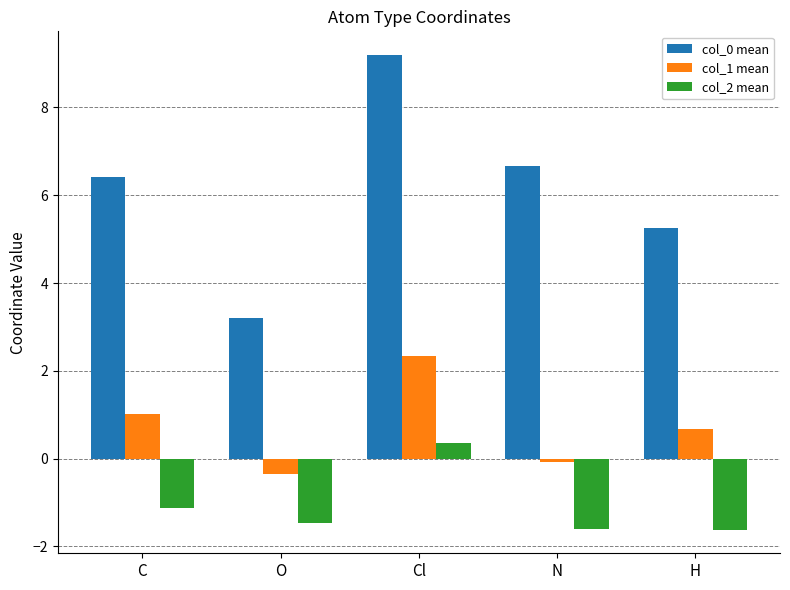

Does the chart contain any negative values?

Yes